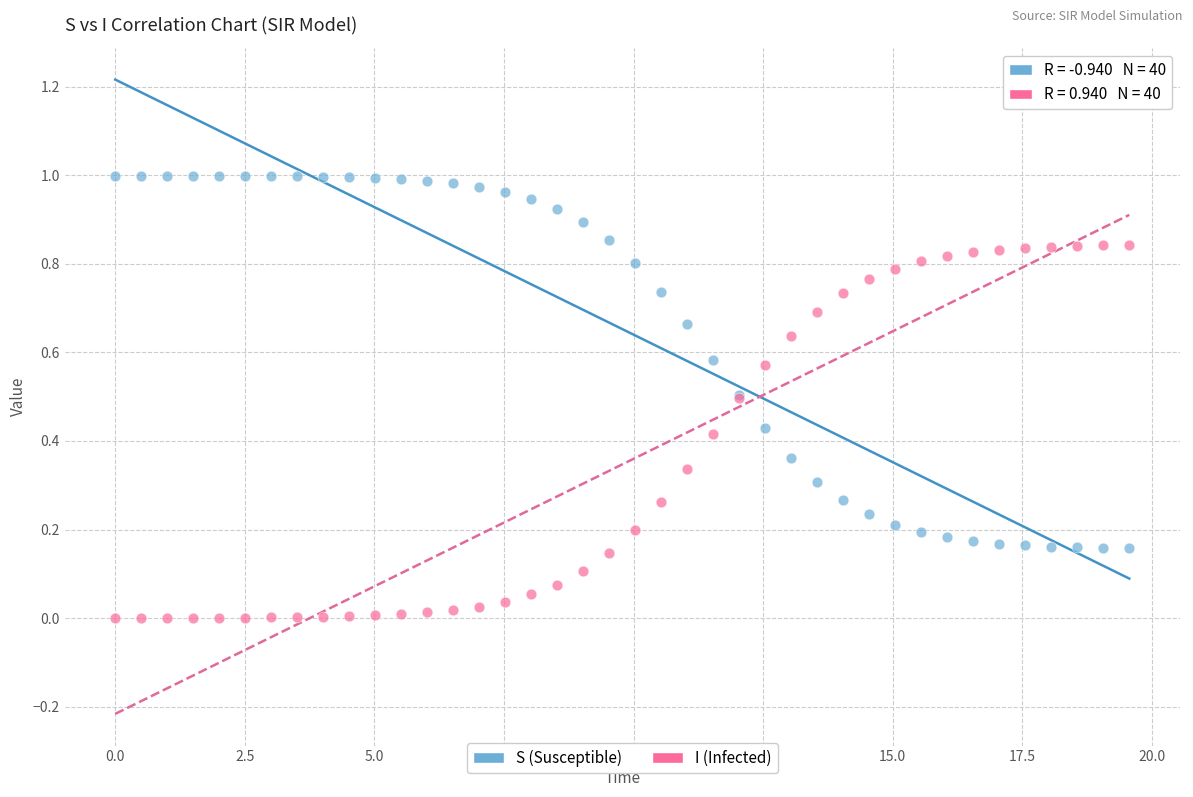

Which series reaches the minimum Y coordinate?

I (Infected)